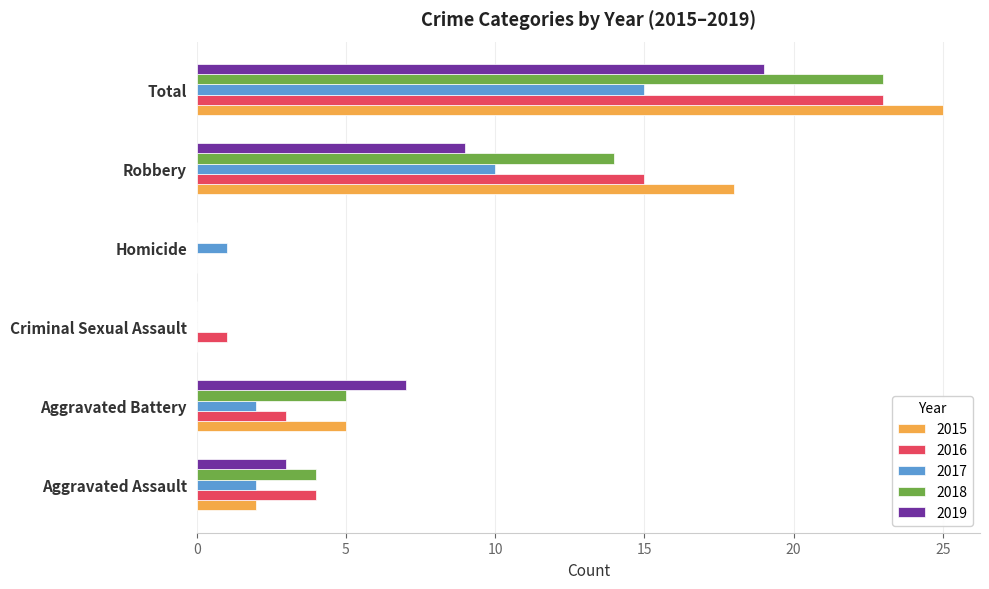

What is the sum of the 2018 values at Robbery and Homicide?

14